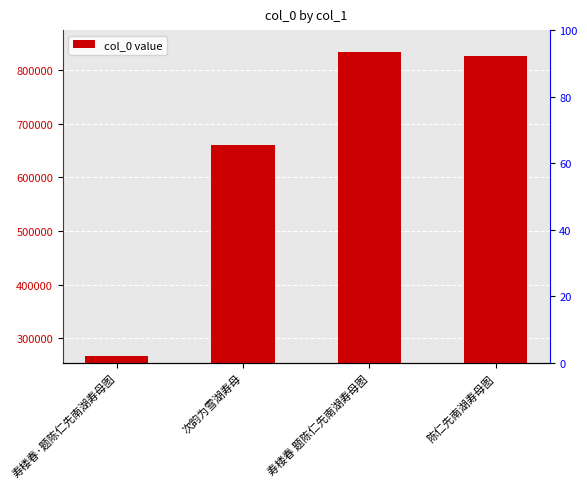

Rank the categories by value from highest to lowest.

寿楼春 题陈仁先南湖寿母图, 陈仁先南湖寿母图, 次韵为雪湖寿母, 寿楼春·题陈仁先南湖寿母图